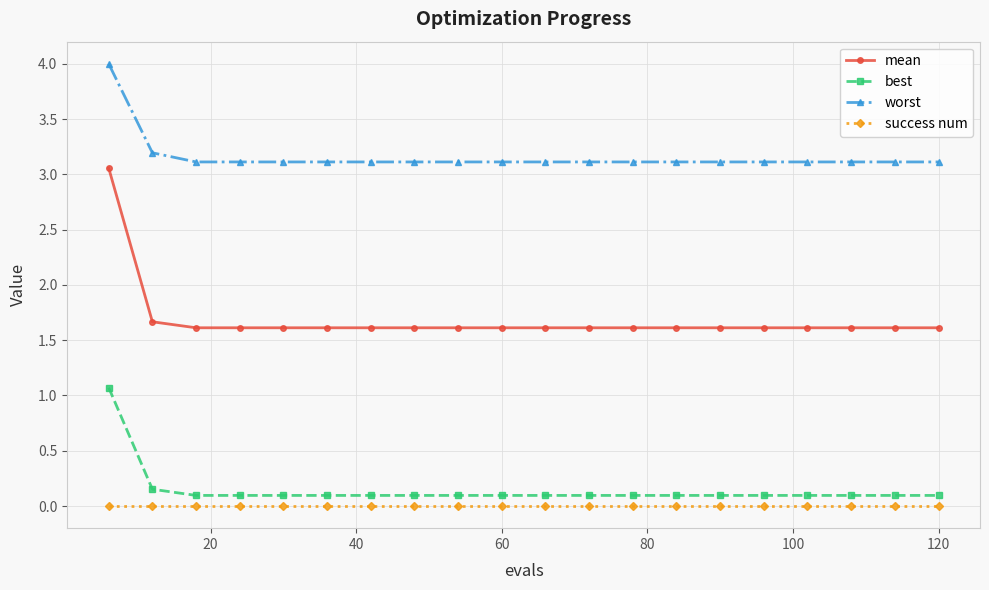

True or false: best and mean cross at least once.

False